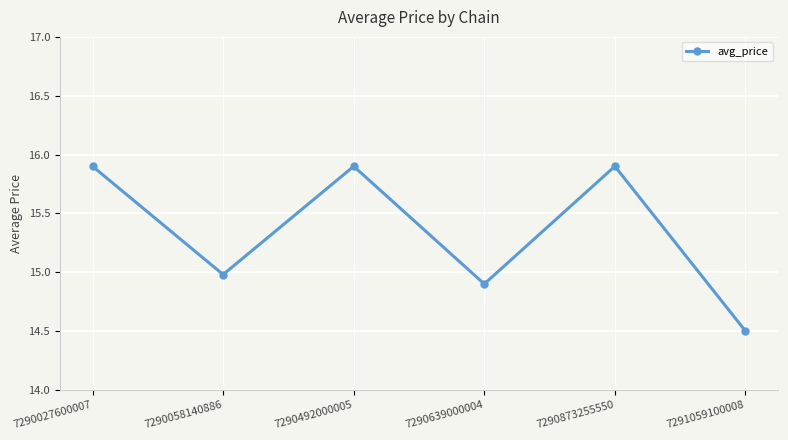

What is the difference between the second highest and second lowest values?

1.0